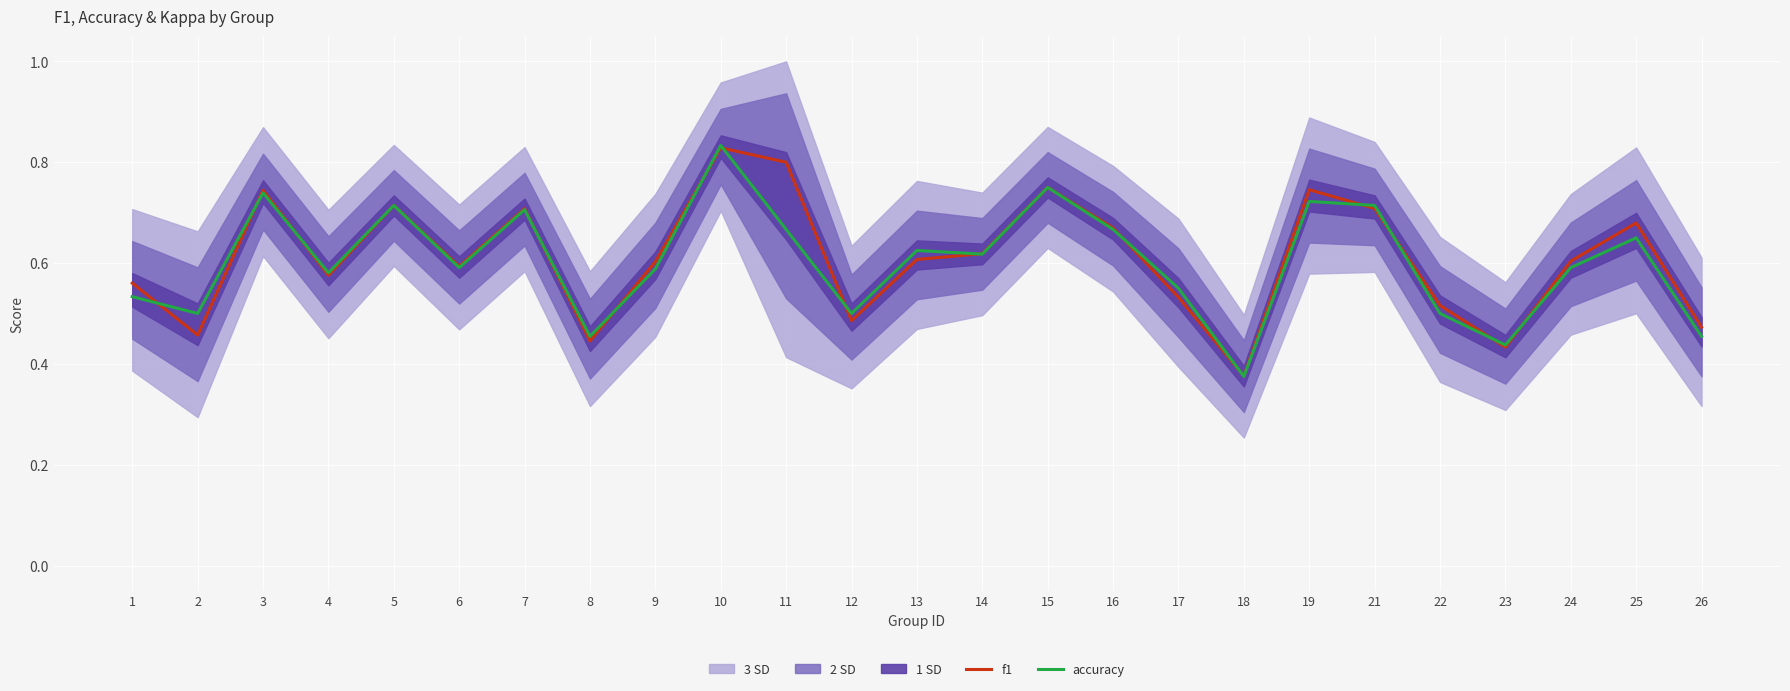

What is the value of the f1 point at the 5th from the left?

0.7